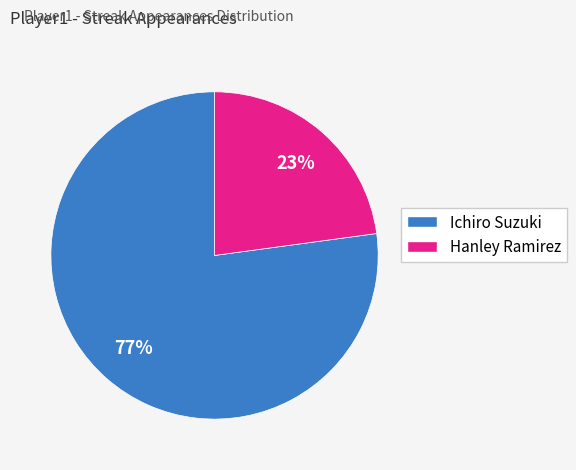

Is there any slice that represents more than half of the pie?

Yes